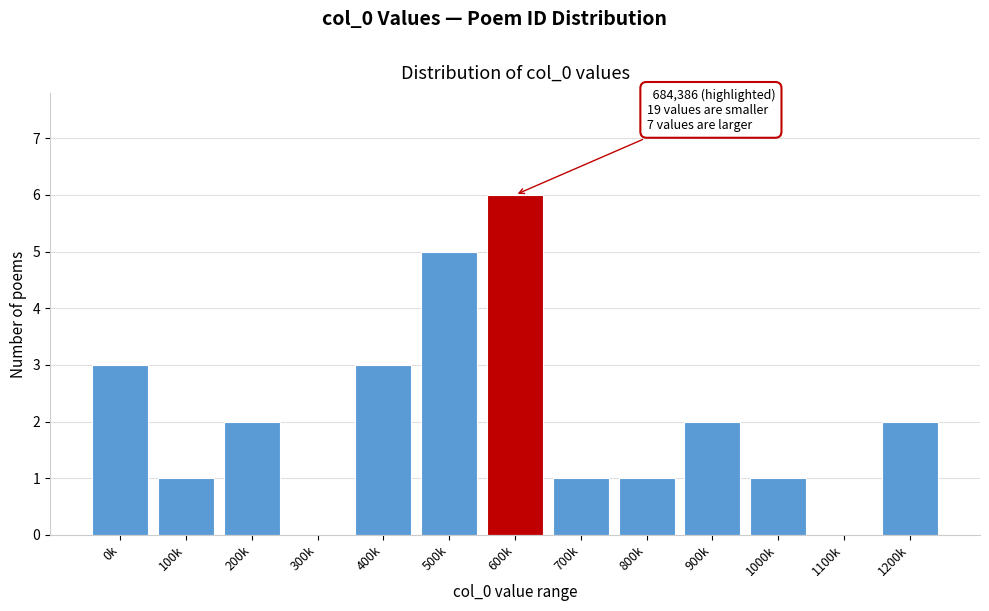

Reading left to right, extract all data points from this chart.

0k=3	100k=1	200k=2	300k=0	400k=3	500k=5	600k=6	700k=1	800k=1	900k=2	1000k=1	1100k=0	1200k=2